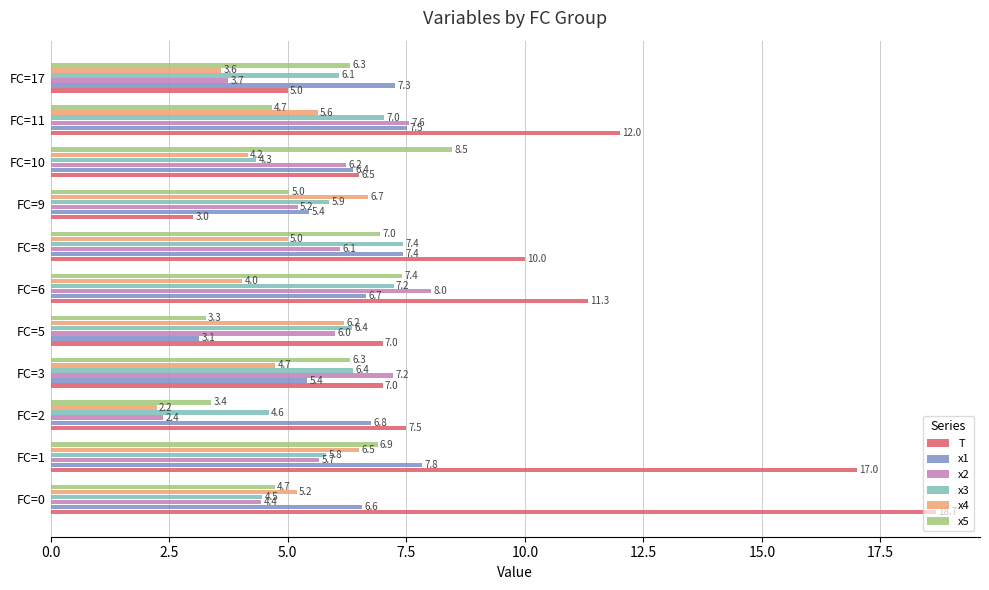

How many data points in x5 are above 6?

6